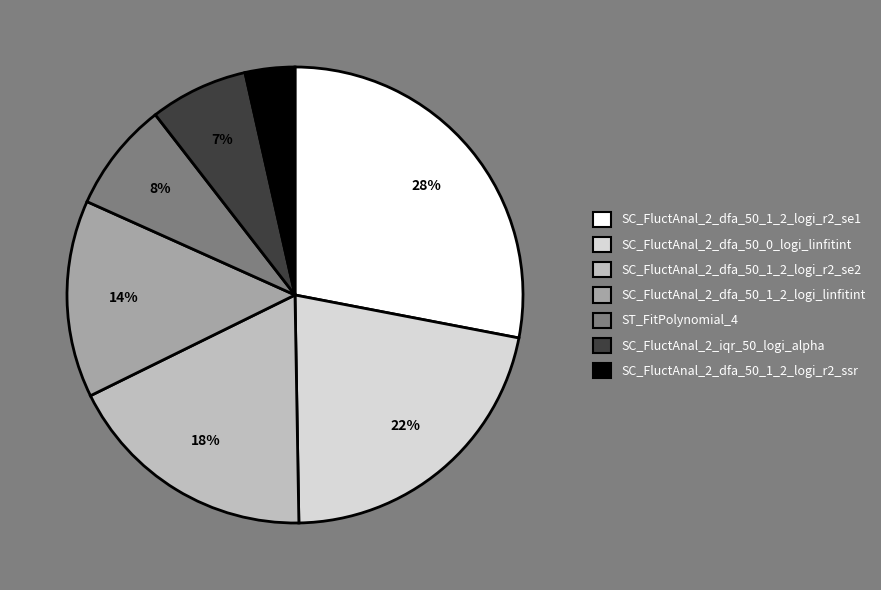

Which category has the smallest portion of the pie?

SC_FluctAnal_2_dfa_50_1_2_logi_r2_ssr